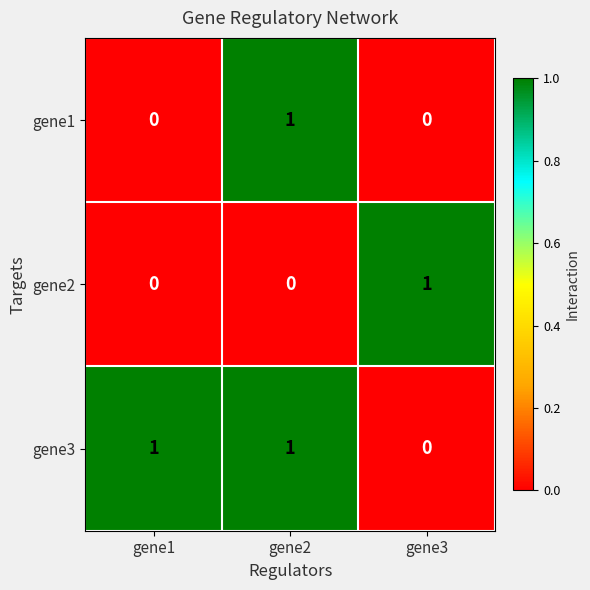

At which category is the sum across all series the highest?

gene2